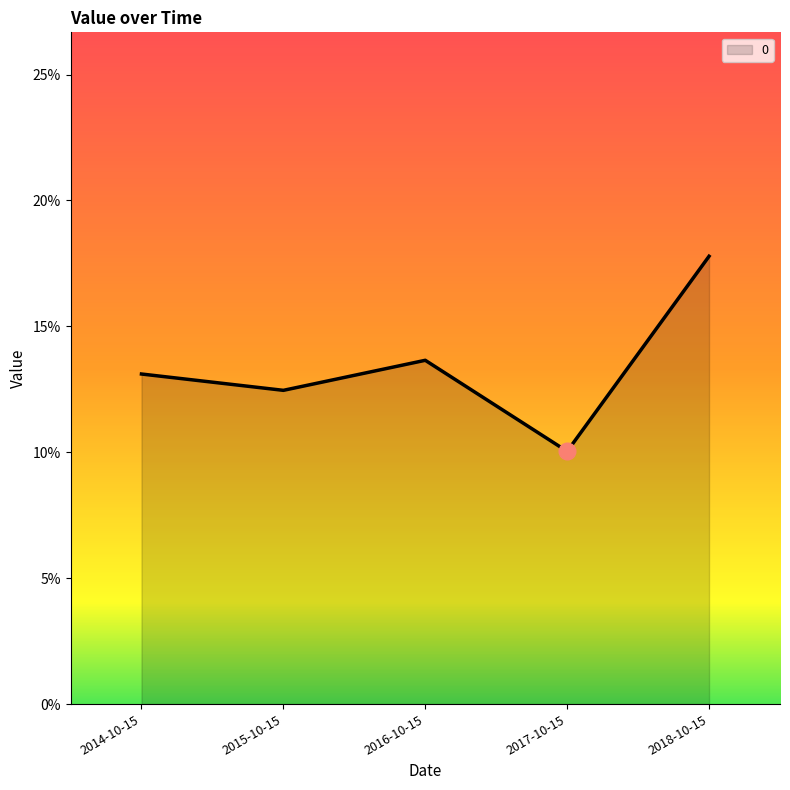

What is the average value?

0.1